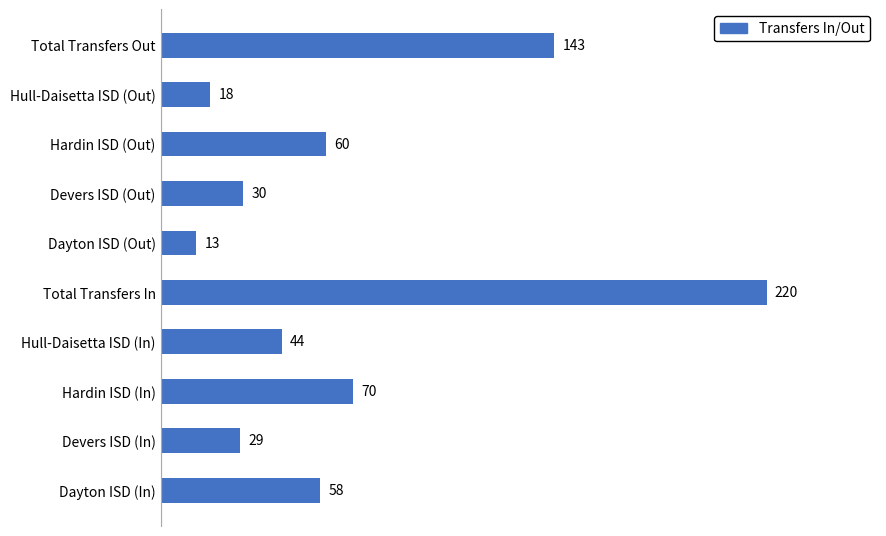

The chart shows a value of 30 at Hull-Daisetta ISD (Out). True or false?

False